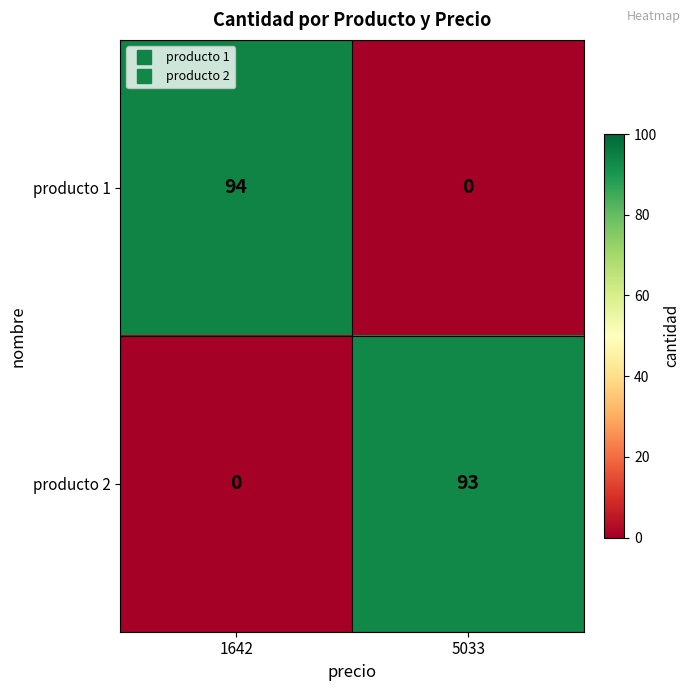

Which series changed the most between 1642 and 5033?

producto 1